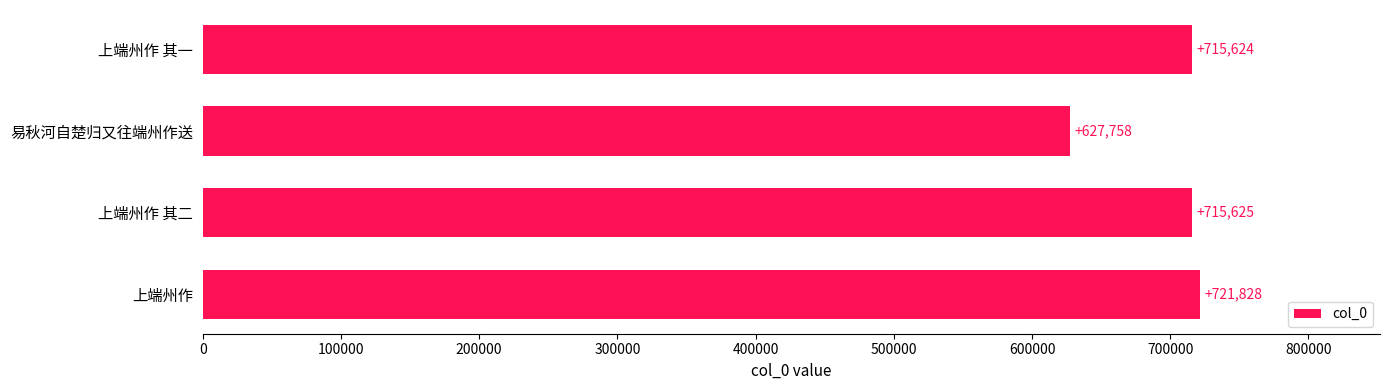

Count the number of data series in this chart.

1